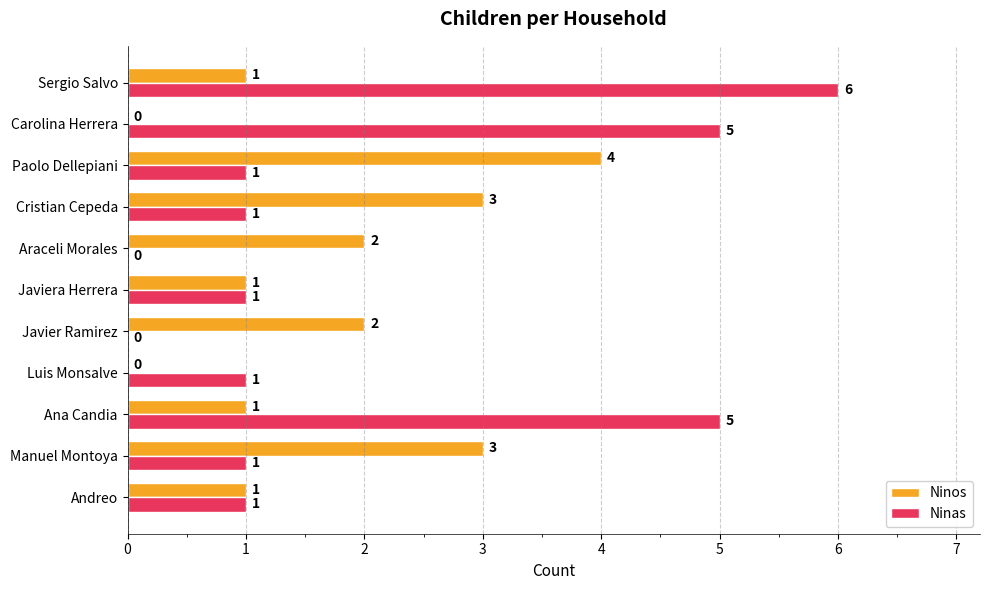

How many positive values does the Ninos series have?

9